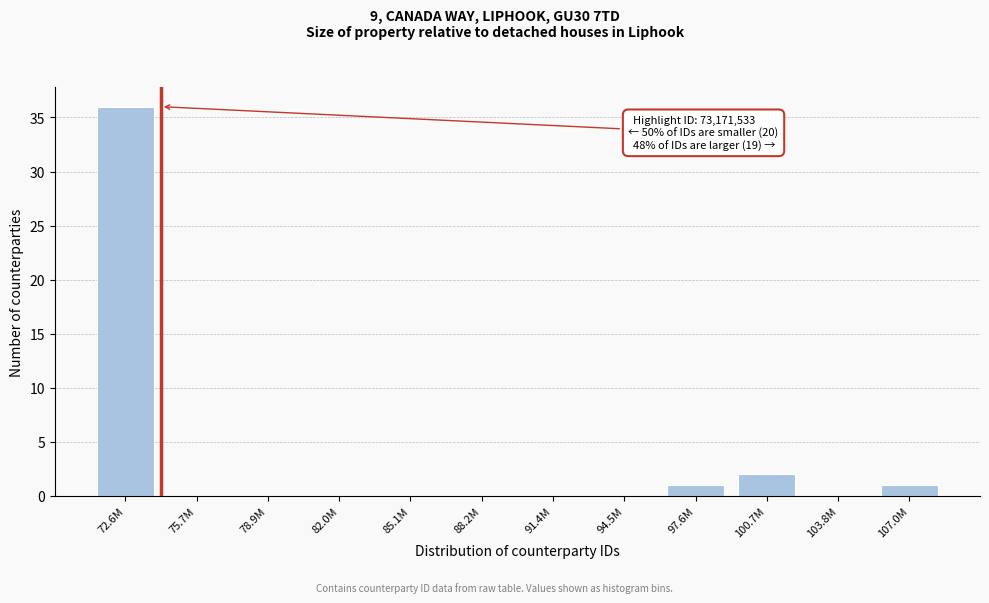

Reading left to right, transcribe all the data shown in this chart.

72.6M=36	75.7M=0	78.9M=0	82.0M=0	85.1M=0	88.2M=0	91.4M=0	94.5M=0	97.6M=1	100.7M=2	103.8M=0	107.0M=1